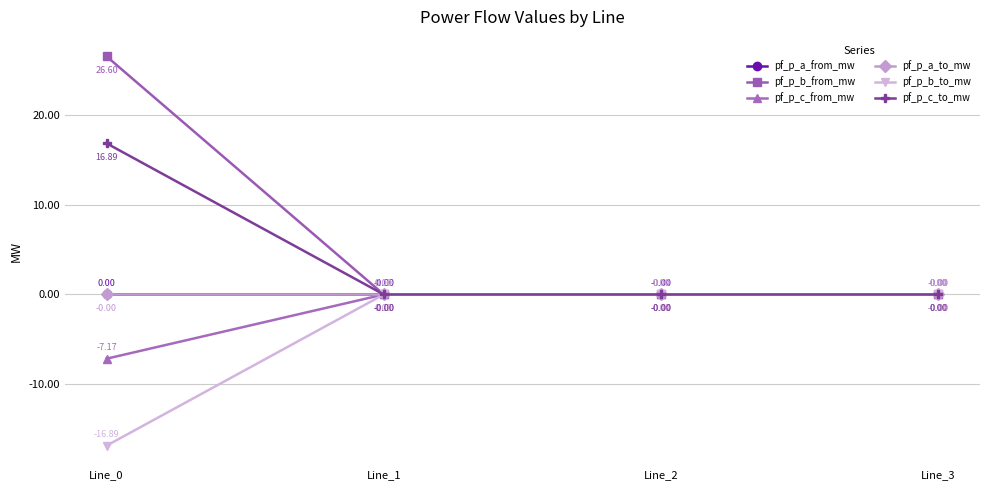

Is this an area chart (filled region under the line)?

No